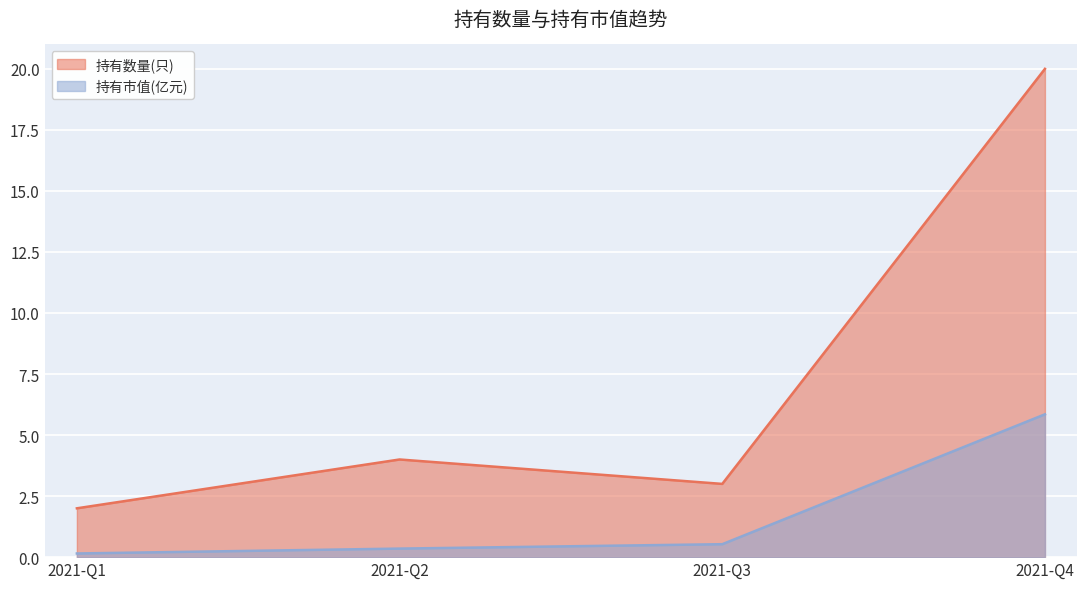

True or false: 持有数量(只) and 持有市值(亿元) cross at least once.

False